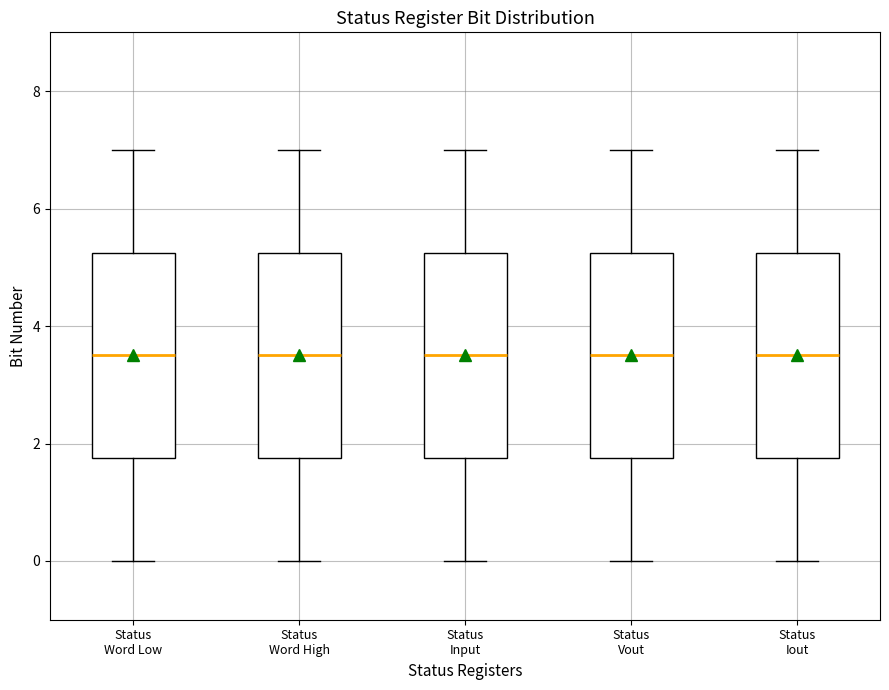

Reading left to right, transcribe this box plot: for each box, give where its median line is, the range the box spans, and where its two whiskers end, as read against the y-axis. The values are not printed on the chart, so give them approximately, as read against the axis.

Status Word Low: median 3.6, box 1.8 to 5.2, whiskers 0.0 to 7.0
Status Word High: median 3.6, box 1.8 to 5.2, whiskers 0.0 to 7.0
Status Input: median 3.6, box 1.8 to 5.2, whiskers 0.0 to 7.0
Status Vout: median 3.6, box 1.8 to 5.2, whiskers 0.0 to 7.0
Status Iout: median 3.6, box 1.8 to 5.2, whiskers 0.0 to 7.0